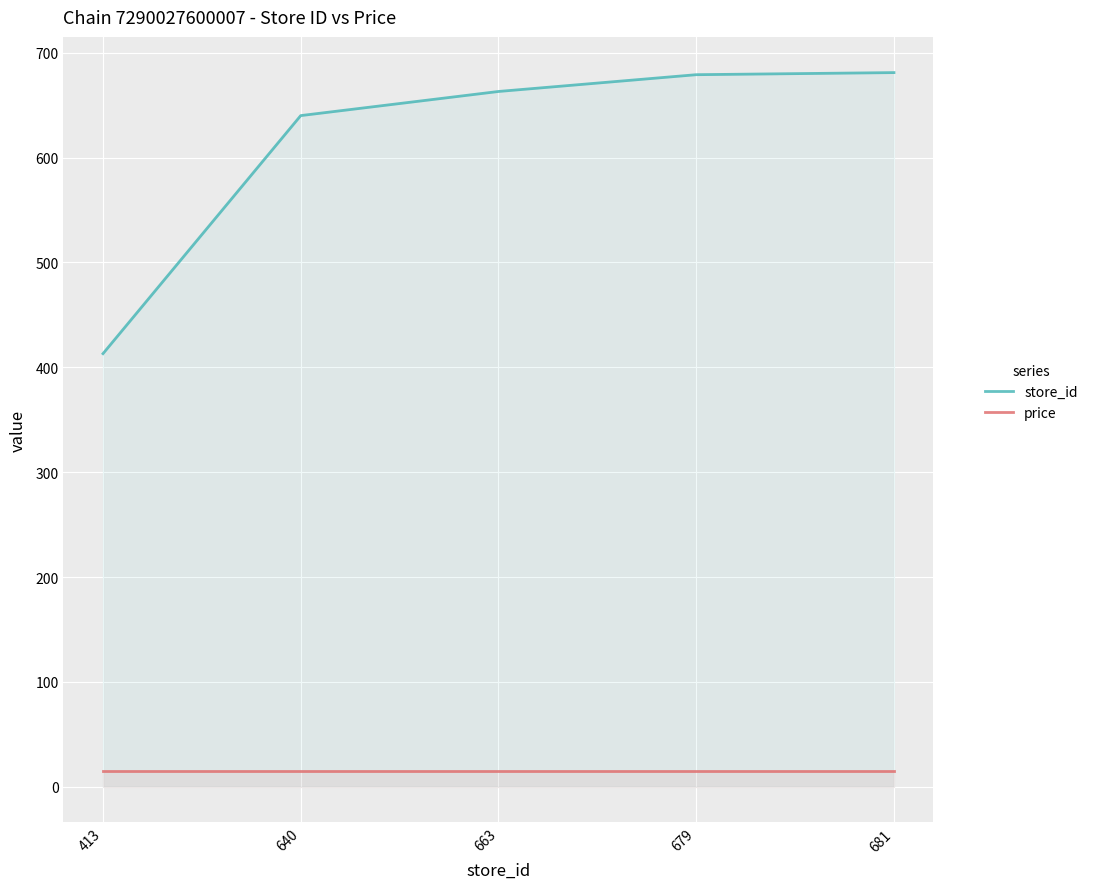

True or false: price and store_id intersect in this chart.

False